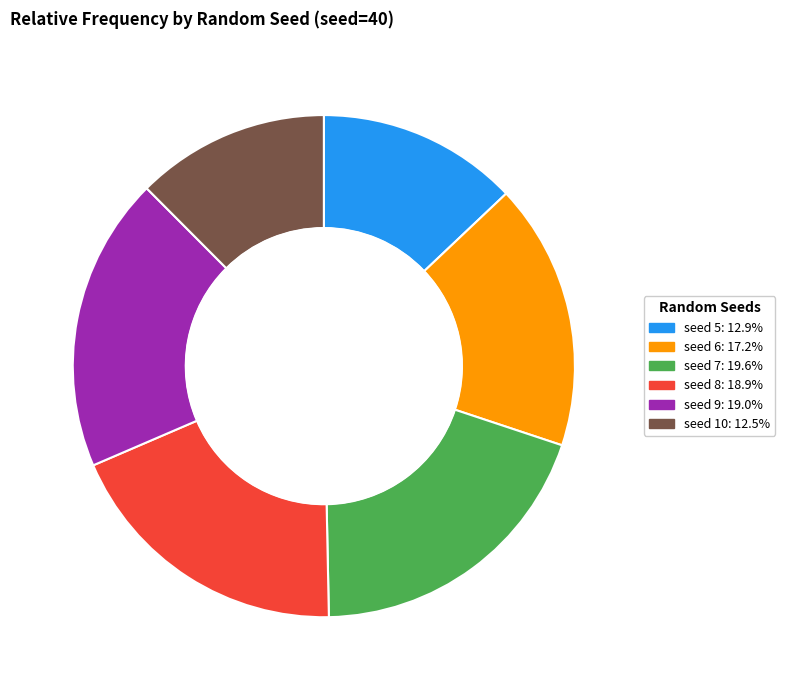

Is there a majority slice in this chart?

No